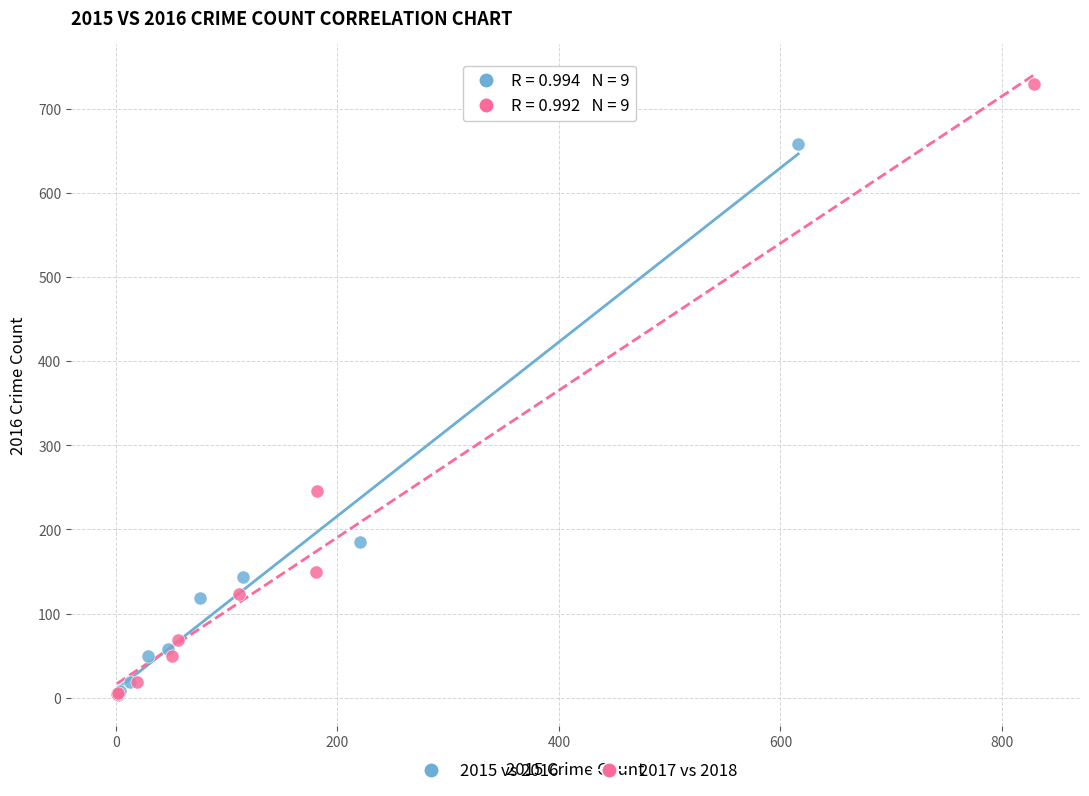

Which series contains the highest Y value?

2017 vs 2018